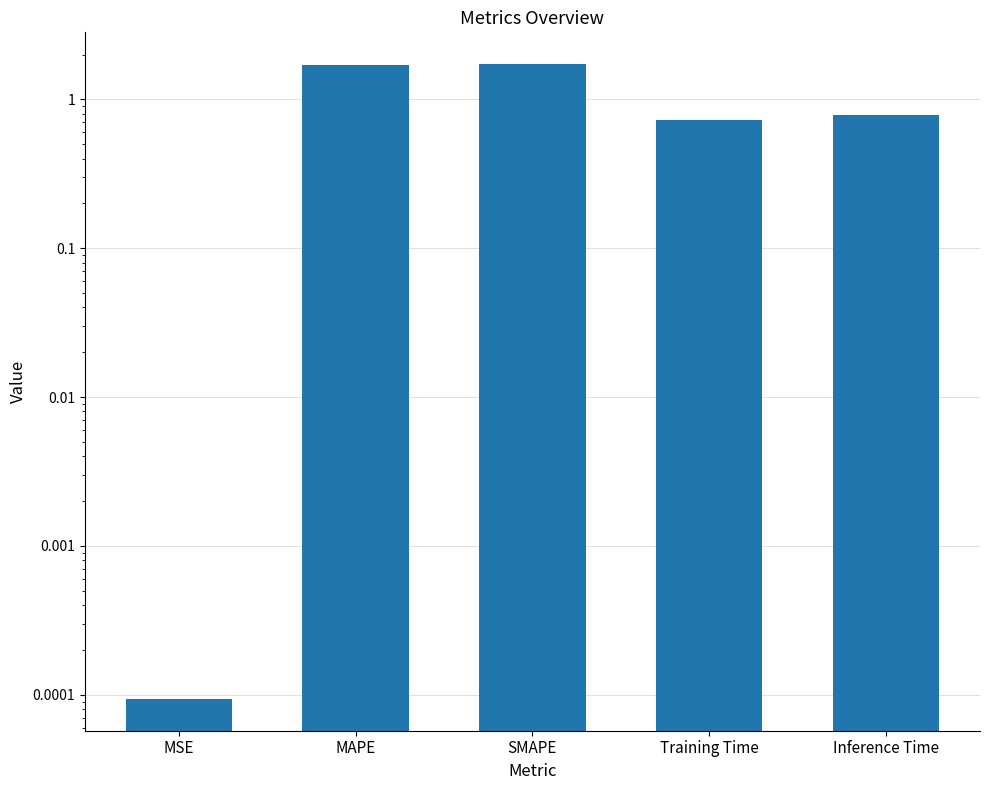

Reading right to left, extract all data points from this chart.

Inference Time=0.8	Training Time=0.7	SMAPE=1.7	MAPE=1.7	MSE=0.0